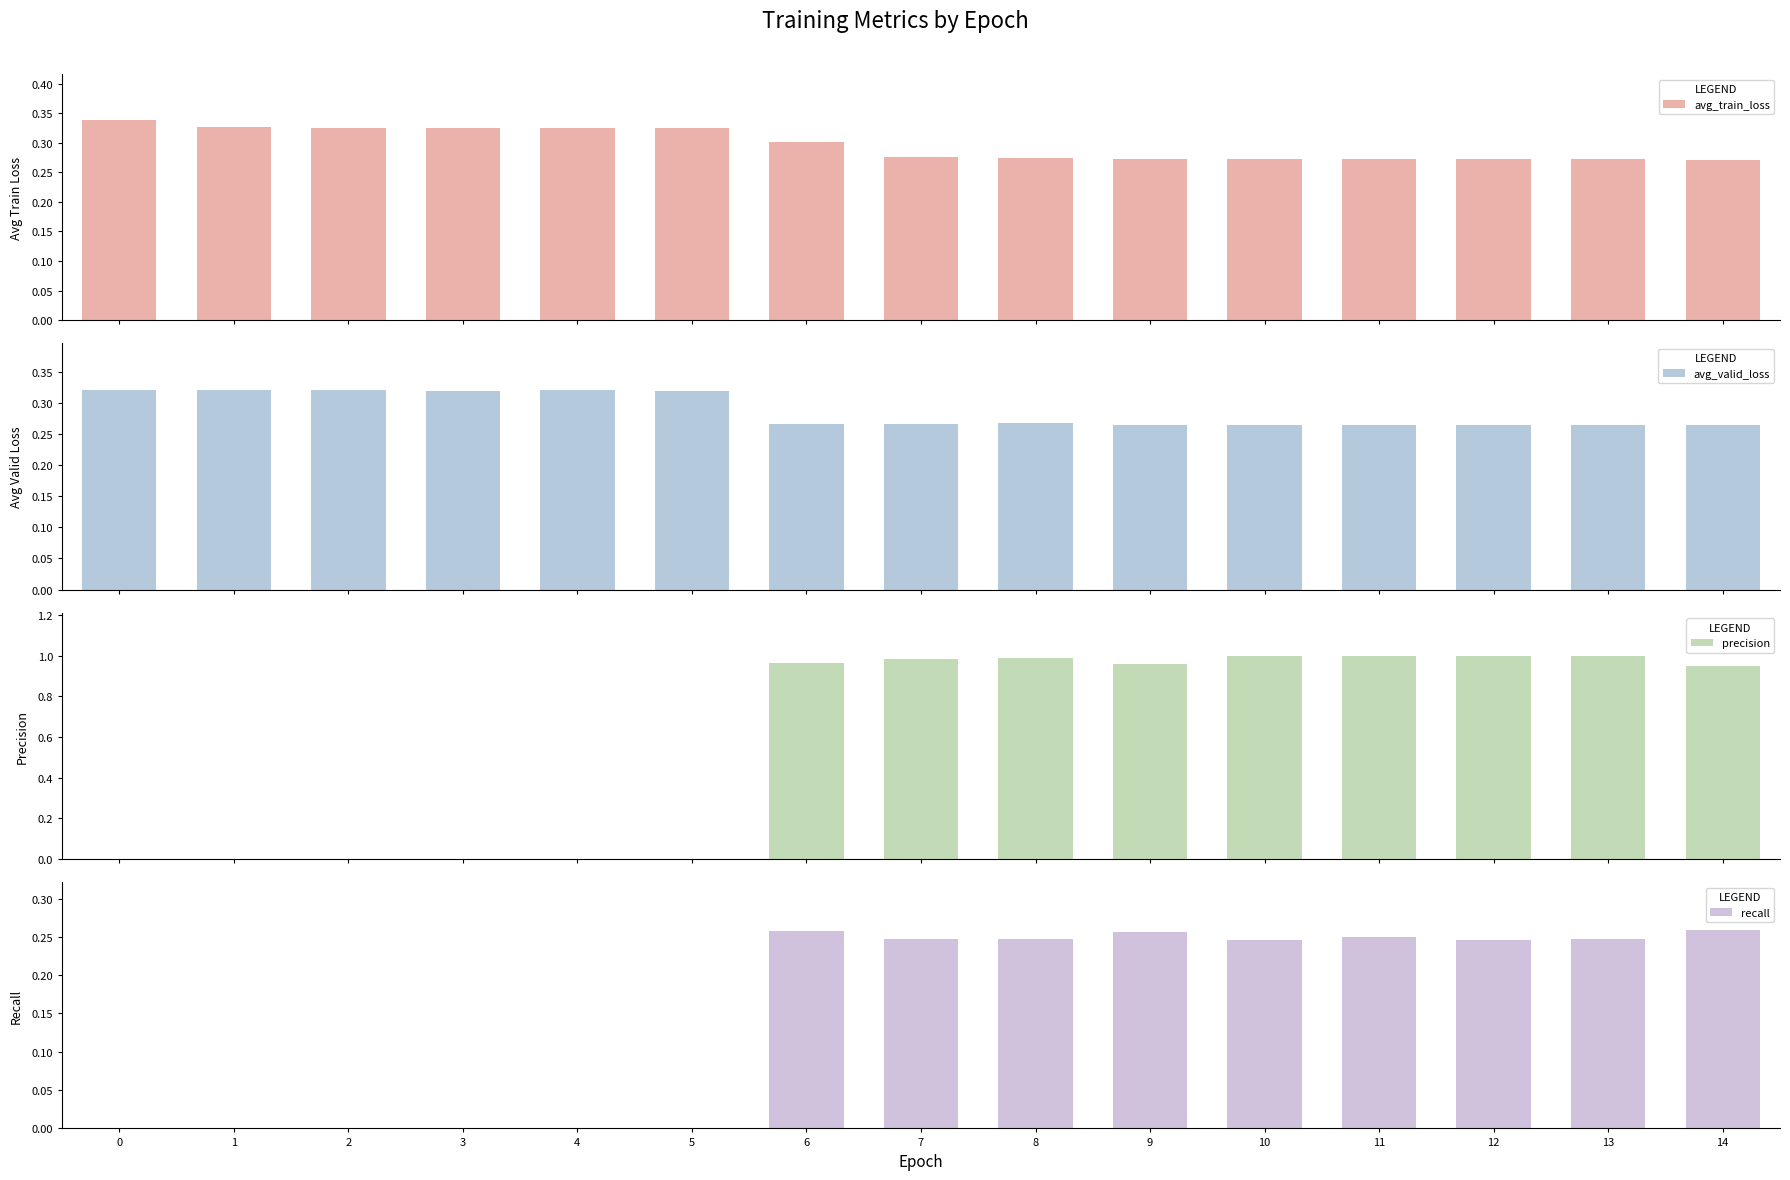

Read the precision value at 7.

1.0